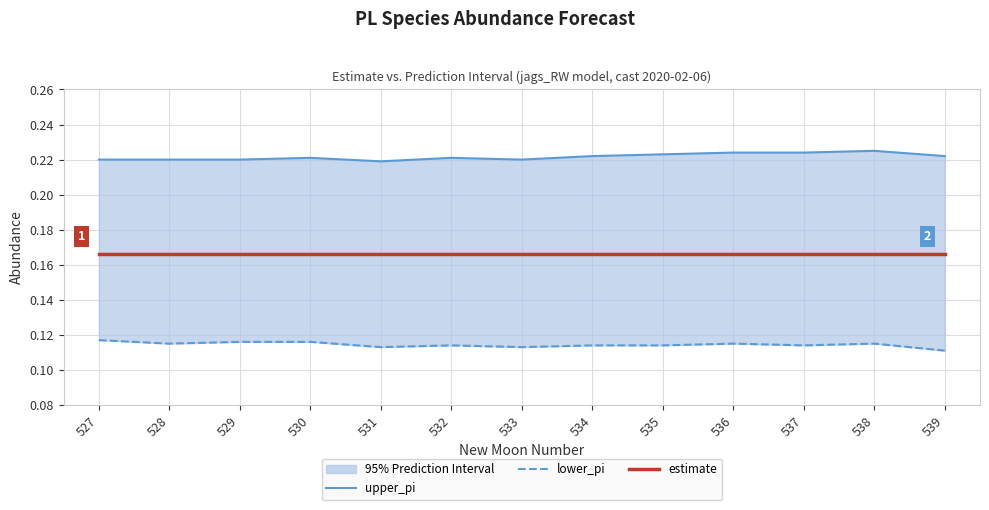

True or false: upper_pi has a value of 0.1 at 531.

False